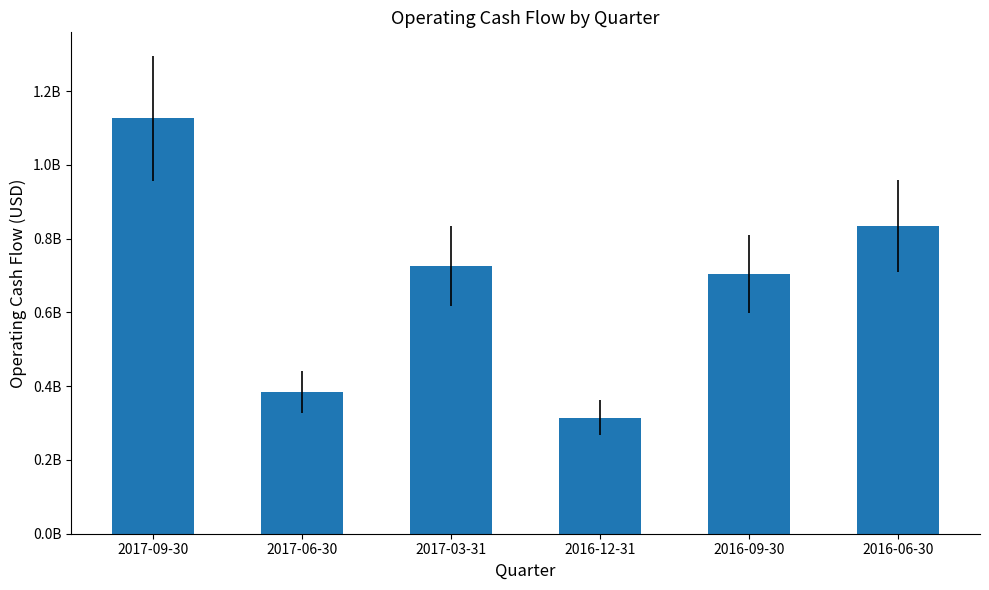

What is the average value?

681500000